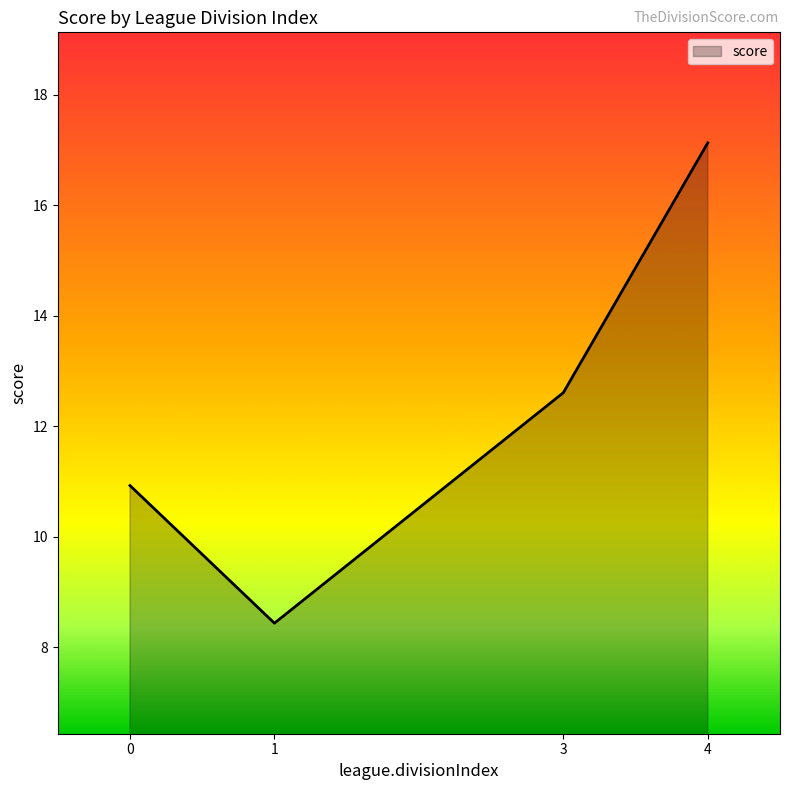

Reading left to right, what are all the values shown in this chart?

10.9	8.4	12.6	17.1